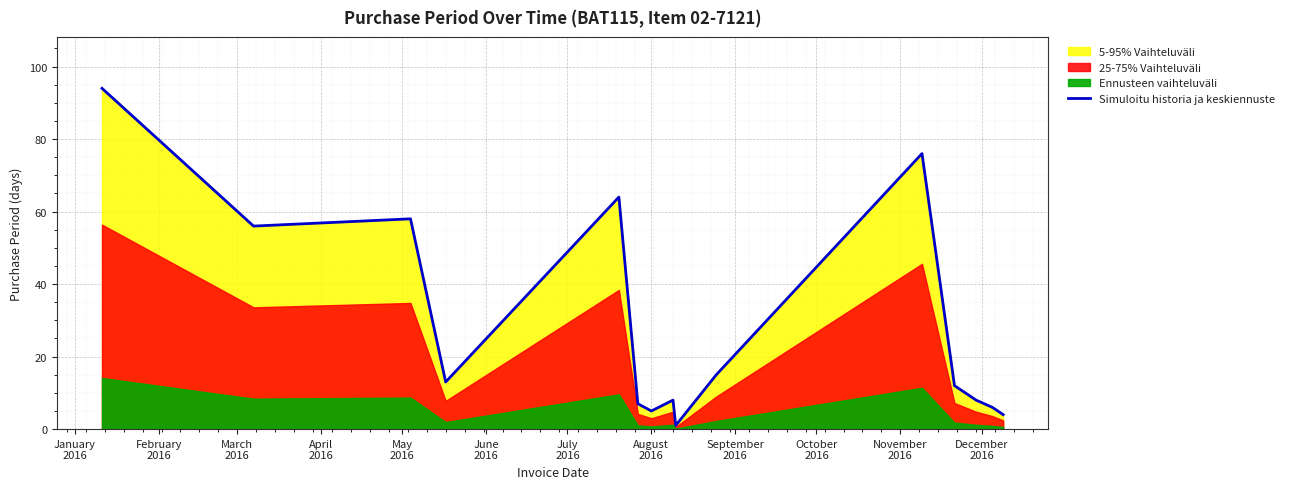

What is the value of the 5th point from the left?

64